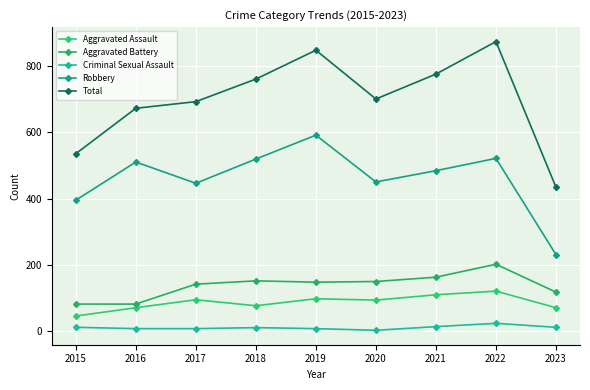

Reading left to right, list all the values displayed in this chart.

Aggravated Assault: 46	71	95	77	98	94	110	121	71
Aggravated Battery: 82	82	142	152	148	150	163	202	118
Criminal Sexual Assault: 12	8	8	11	8	3	14	24	12
Robbery: 395	510	446	519	591	450	484	521	231
Total: 535	672	692	760	847	700	775	873	434